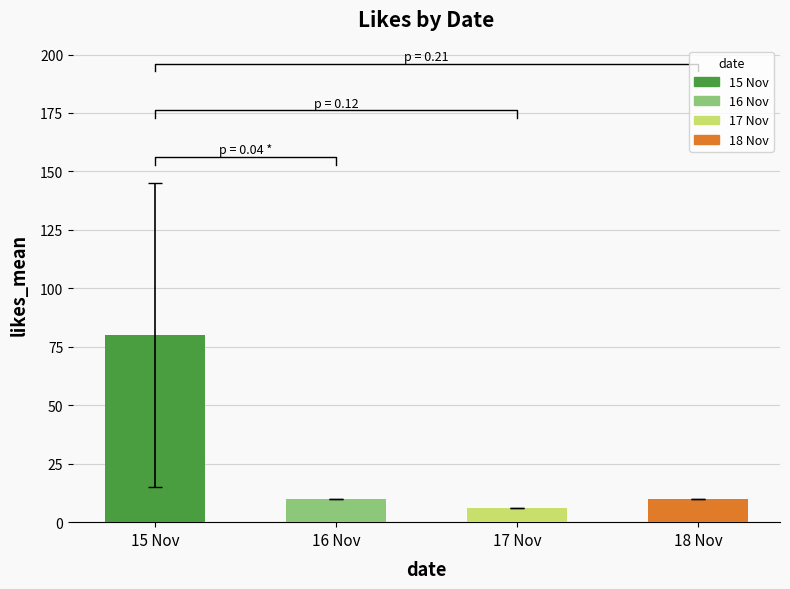

List the labels in order of value, largest first.

15 Nov, 16 Nov, 18 Nov, 17 Nov